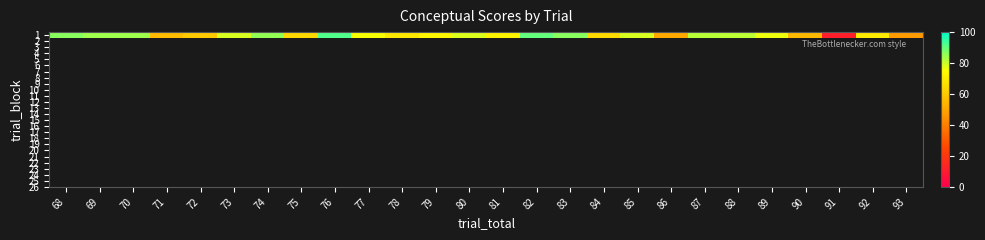

Which label corresponds to the smallest value in the chart?

91